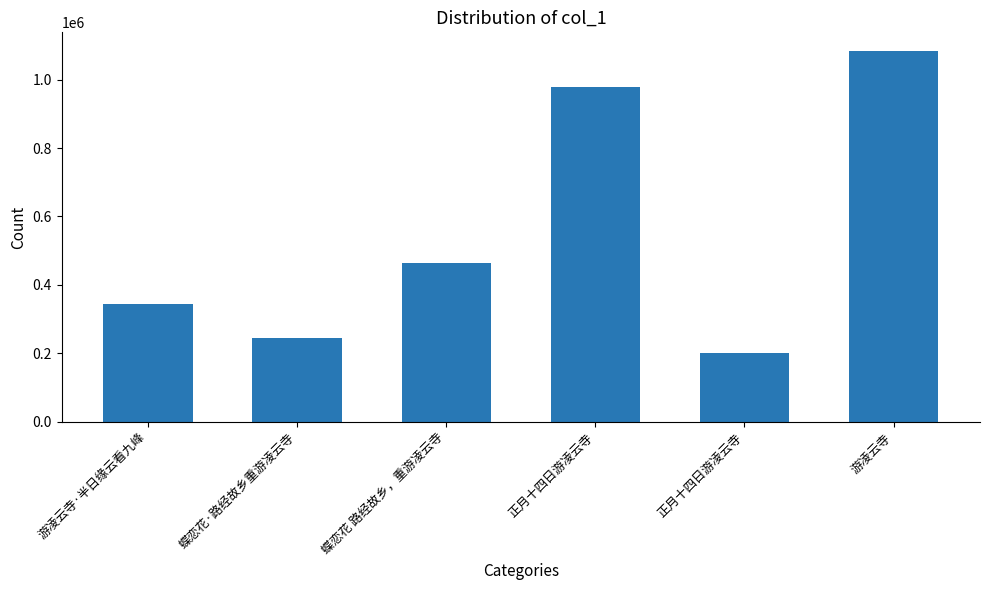

Rank the categories by value from lowest to highest.

正月十四日游凌云寺, 蝶恋花·路经故乡重游凌云寺, 游凌云寺·半日缘云看九峰, 蝶恋花 路经故乡，重游凌云寺, 正月十四日游凌云寺, 游凌云寺